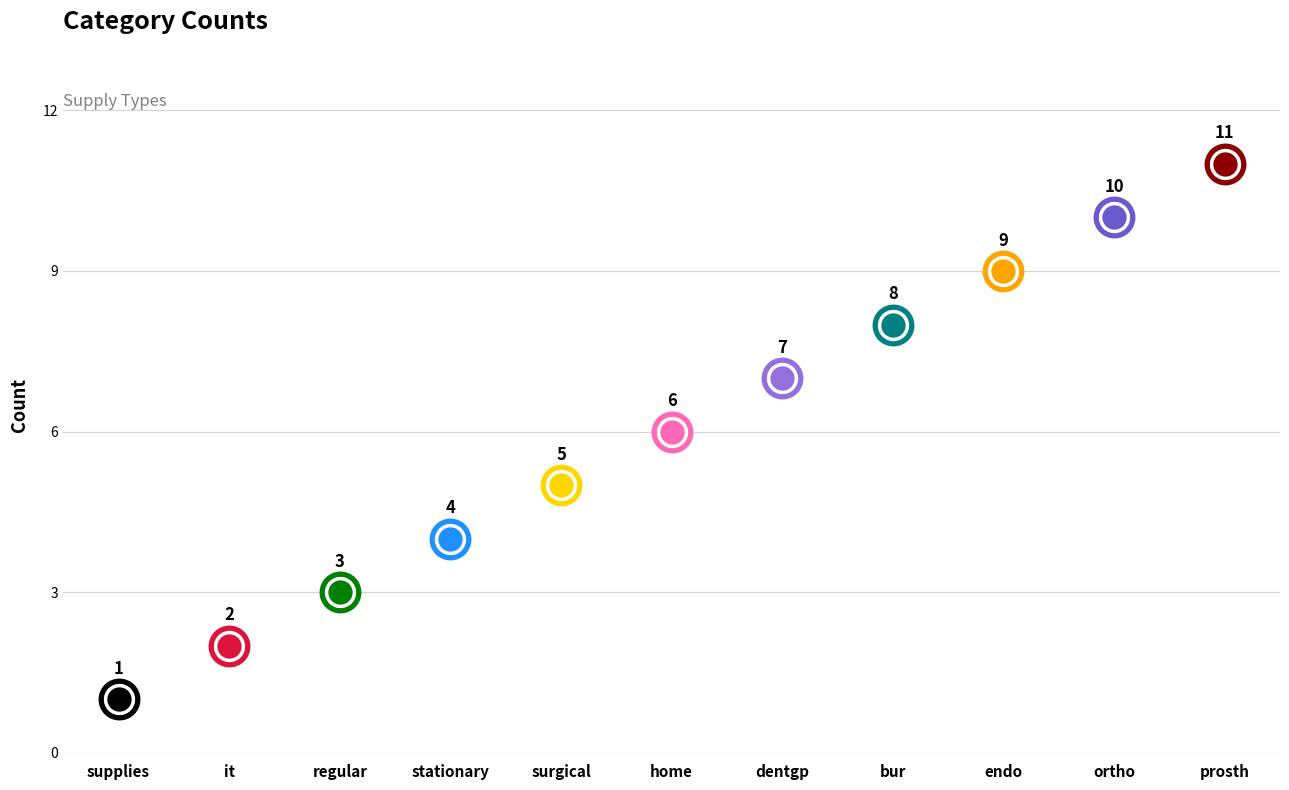

Which has a higher value, home or it?

home